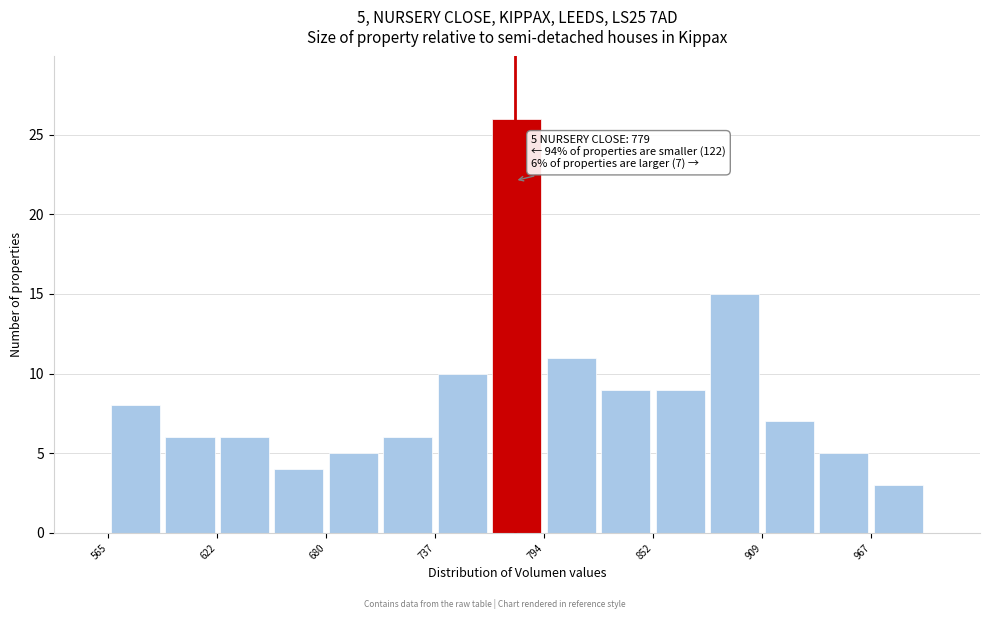

Read against the x-axis, roughly where is the centre of the tallest bar?

780